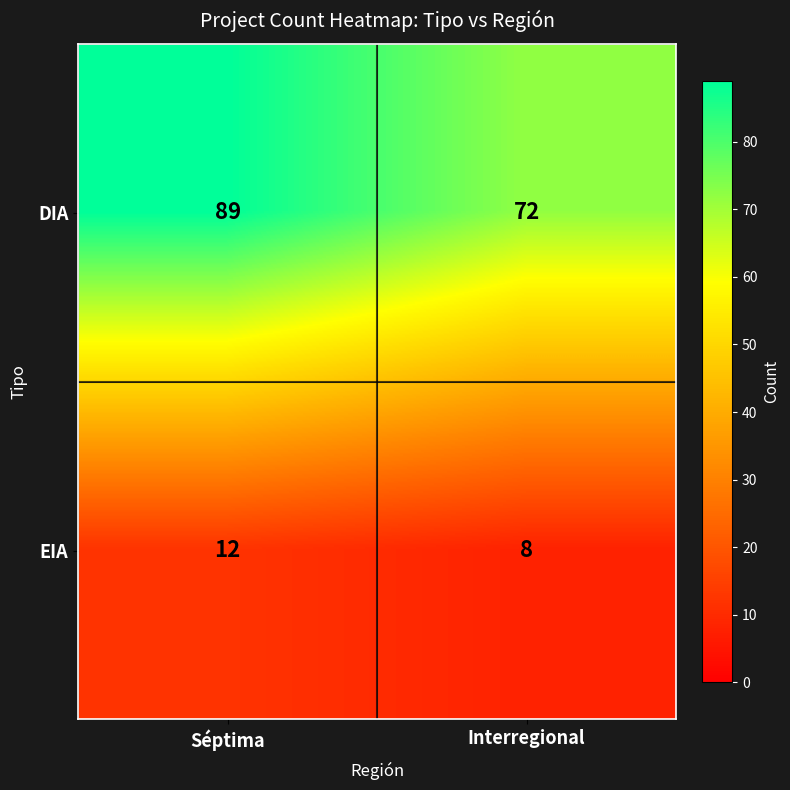

Read the DIA value at Interregional, to the nearest 10.

70